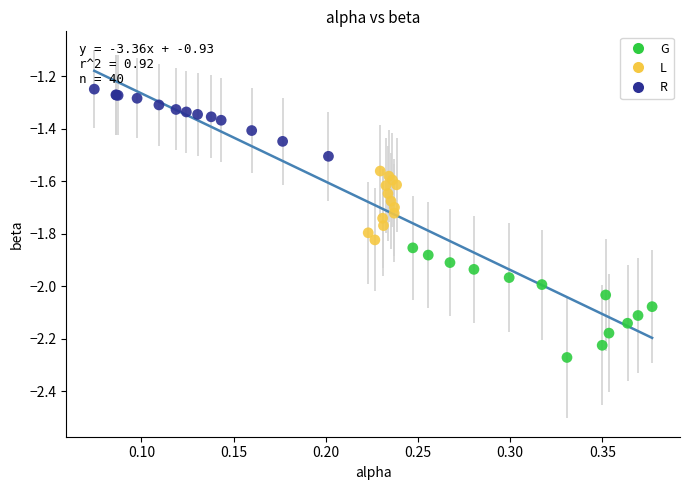

Which series reaches the minimum Y coordinate?

G